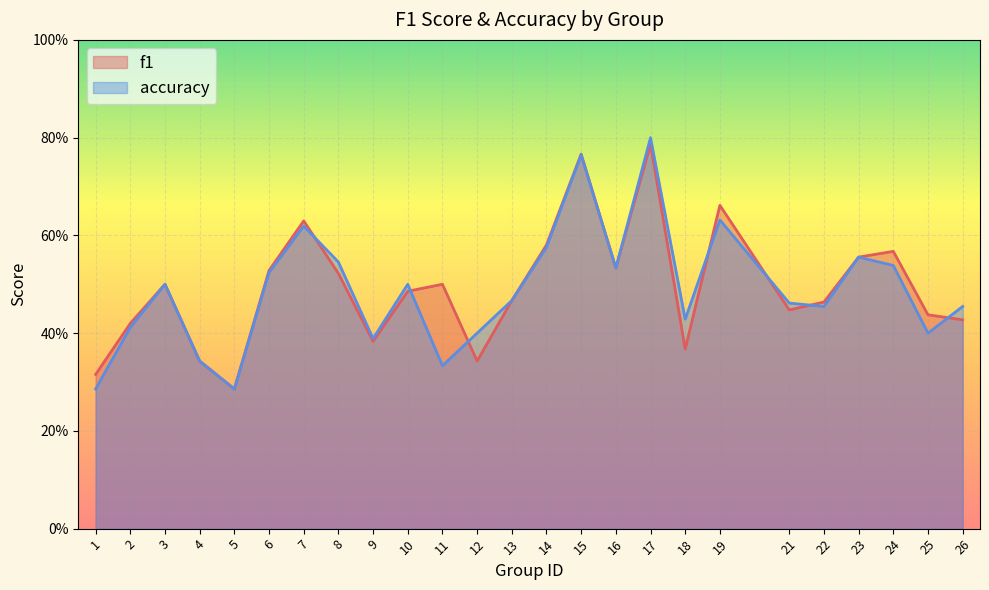

Reading right to left, list all the values displayed in this chart.

f1: 26=0.4	25=0.4	24=0.6	23=0.6	22=0.5	21=0.4	19=0.7	18=0.4	17=0.8	16=0.5	15=0.8	14=0.6	13=0.5	12=0.3	11=0.5	10=0.5	9=0.4	8=0.5	7=0.6	6=0.5	5=0.3	4=0.3	3=0.5	2=0.4	1=0.3
accuracy: 26=0.5	25=0.4	24=0.5	23=0.6	22=0.5	21=0.5	19=0.6	18=0.4	17=0.8	16=0.5	15=0.8	14=0.6	13=0.5	12=0.4	11=0.3	10=0.5	9=0.4	8=0.5	7=0.6	6=0.5	5=0.3	4=0.3	3=0.5	2=0.4	1=0.3